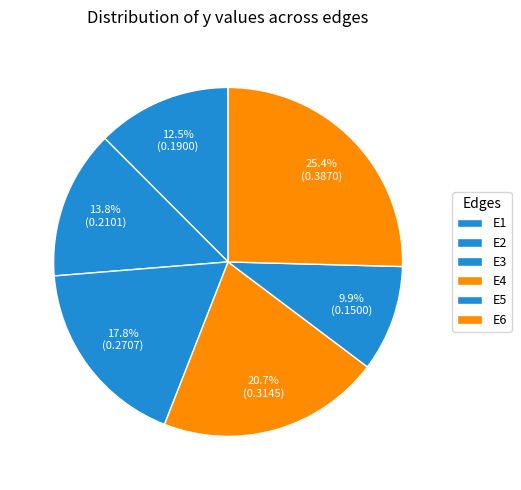

The E4 slice represents 9% of the pie. True or false?

False